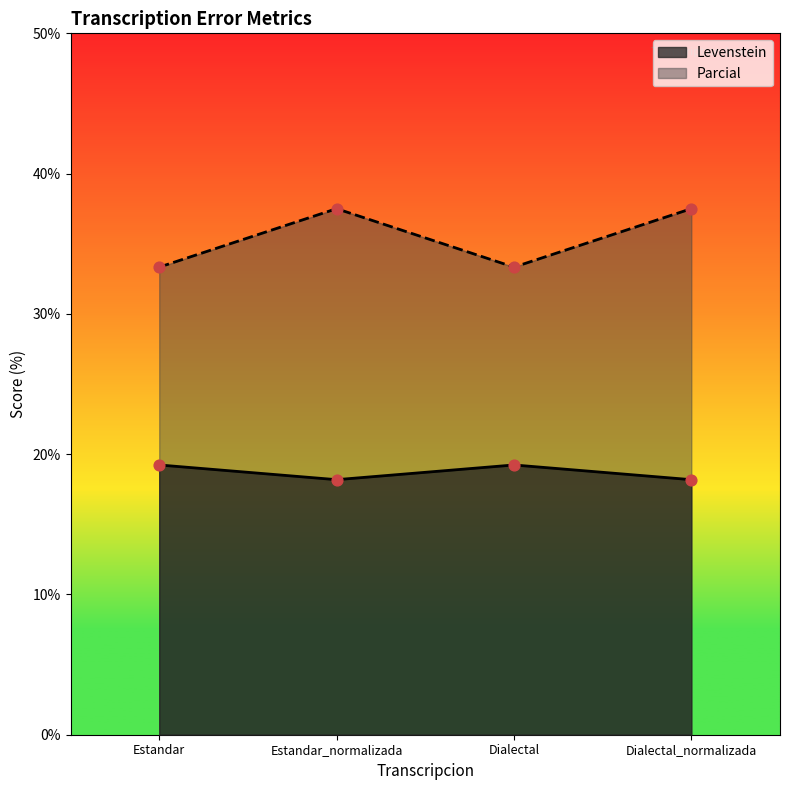

At which category is the sum across all series the highest?

Estandar_normalizada